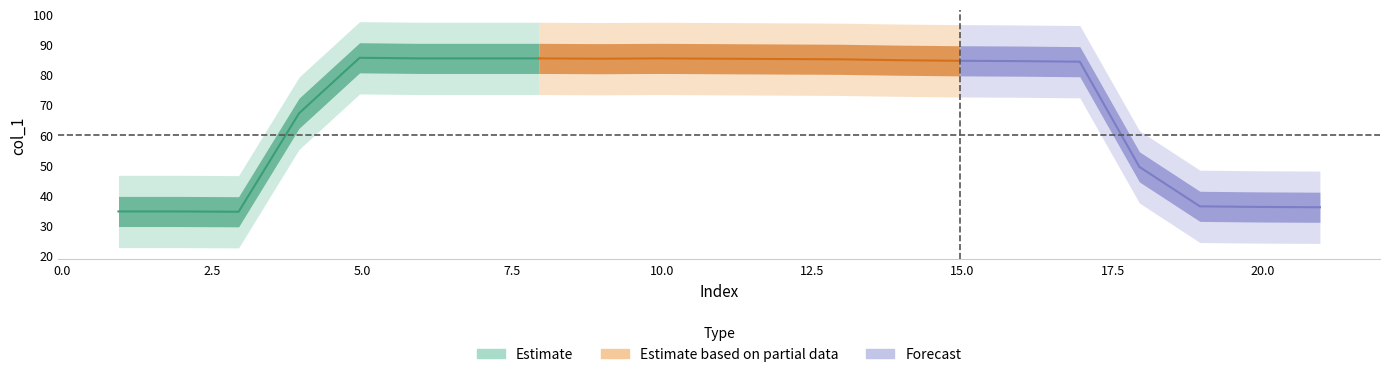

Rank the categories by value from highest to lowest.

4, 5, 6, 7, 9, 8, 10, 11, 12, 13, 14, 15, 16, 3, 17, 18, 19, 20, 0, 1, 2